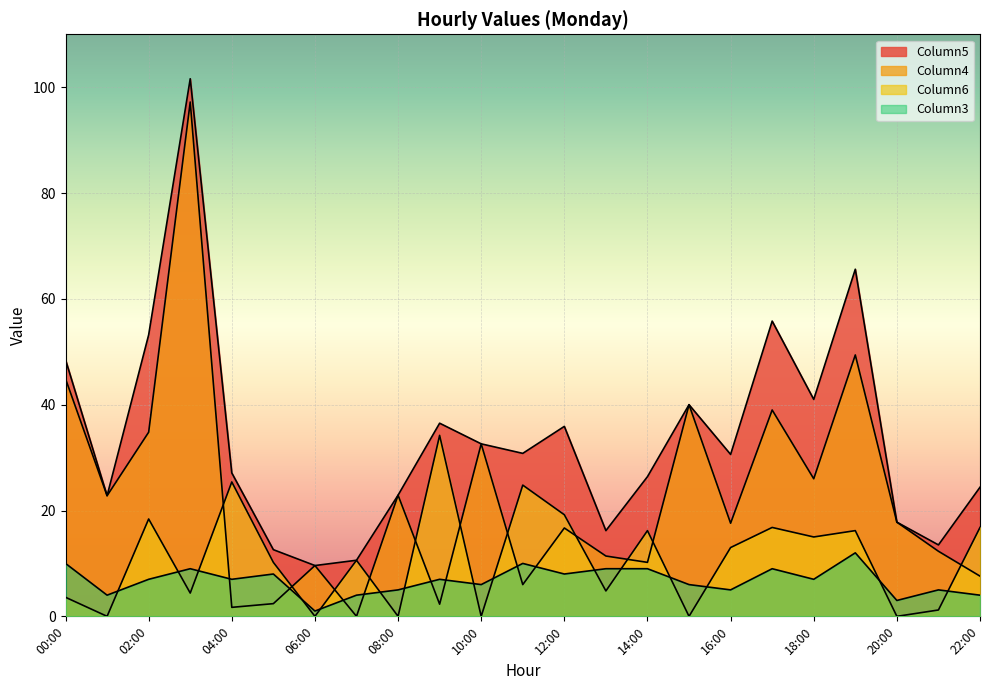

What is the total value across all series at 15:00?

86.0